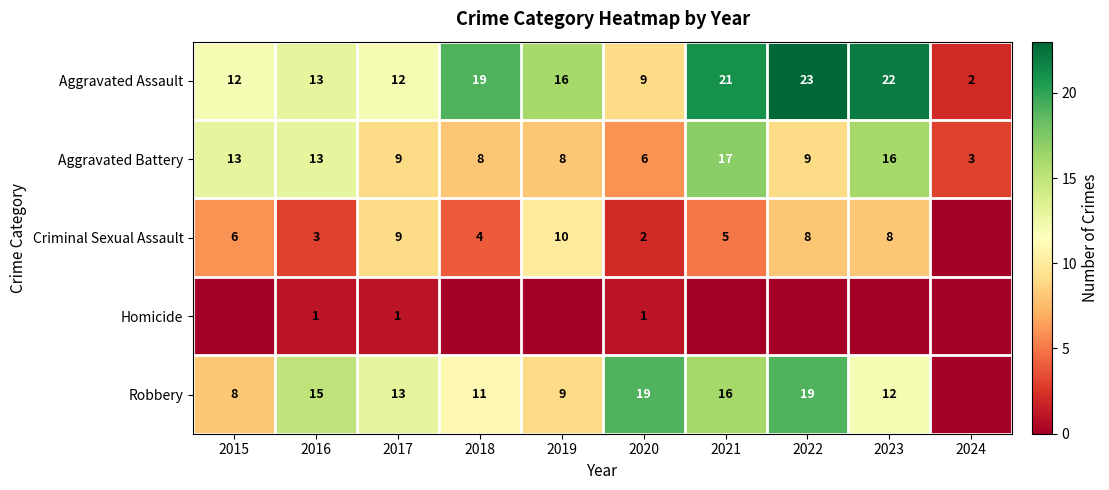

What value does the Aggravated Battery series have at 2021, to the nearest 10?

20